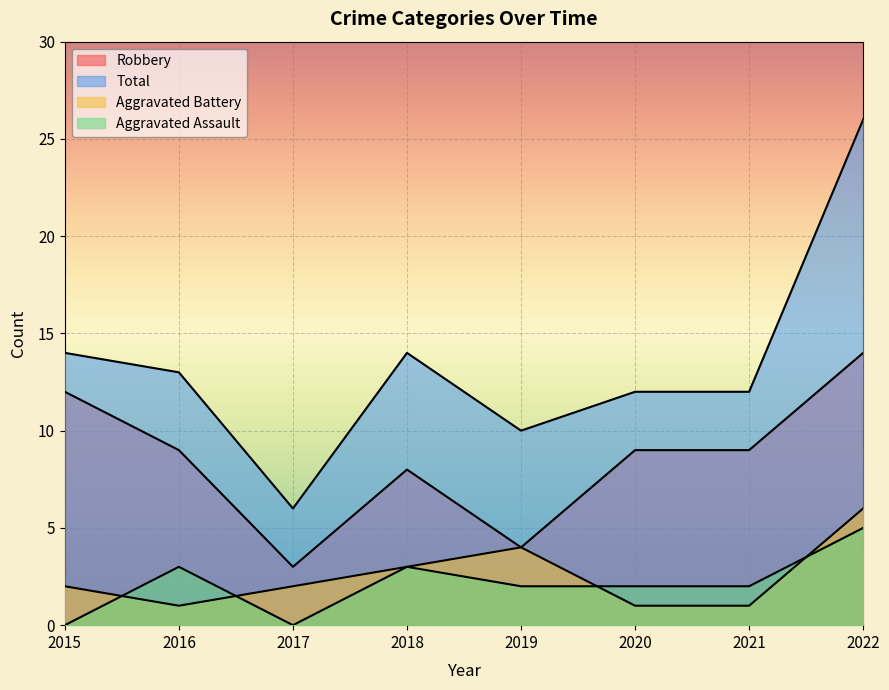

Reading left to right, extract all data points from this chart.

Robbery: 12	9	3	8	4	9	9	14
Aggravated Battery: 2	1	2	3	4	1	1	6
Aggravated Assault: 0	3	0	3	2	2	2	5
Total: 14	13	6	14	10	12	12	26